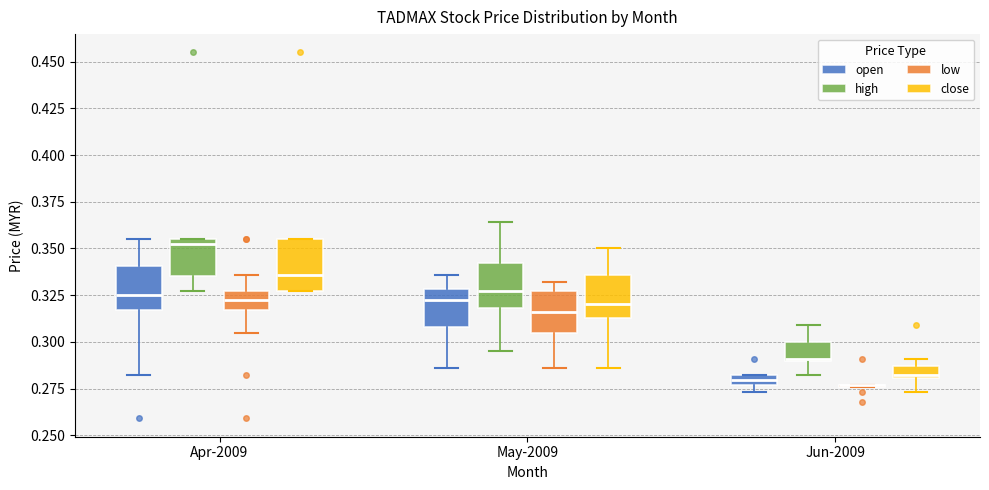

Where is the lower edge of the box for Apr-2009 (high) on the y-axis? The values are not printed on the chart, so give them approximately, as read against the axis.

0.335